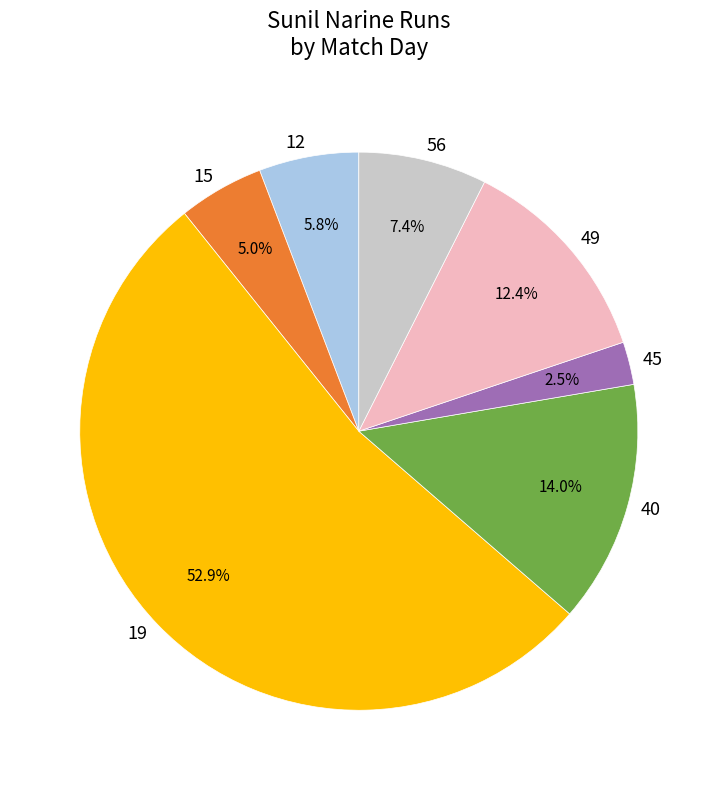

To the nearest percent, what is the average slice percentage?

14%